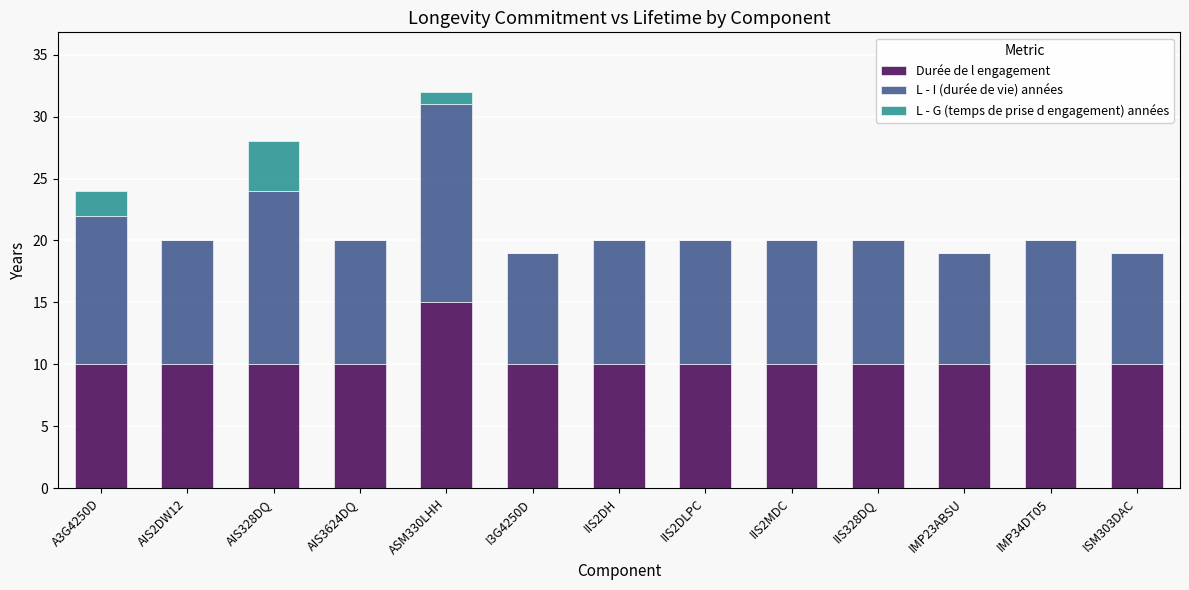

At which label does Durée de l engagement reach its peak?

ASM330LHH